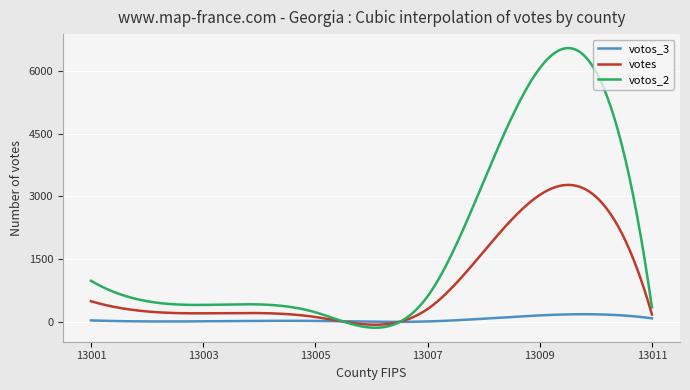

Which series has the widest spread of values?

votos_2